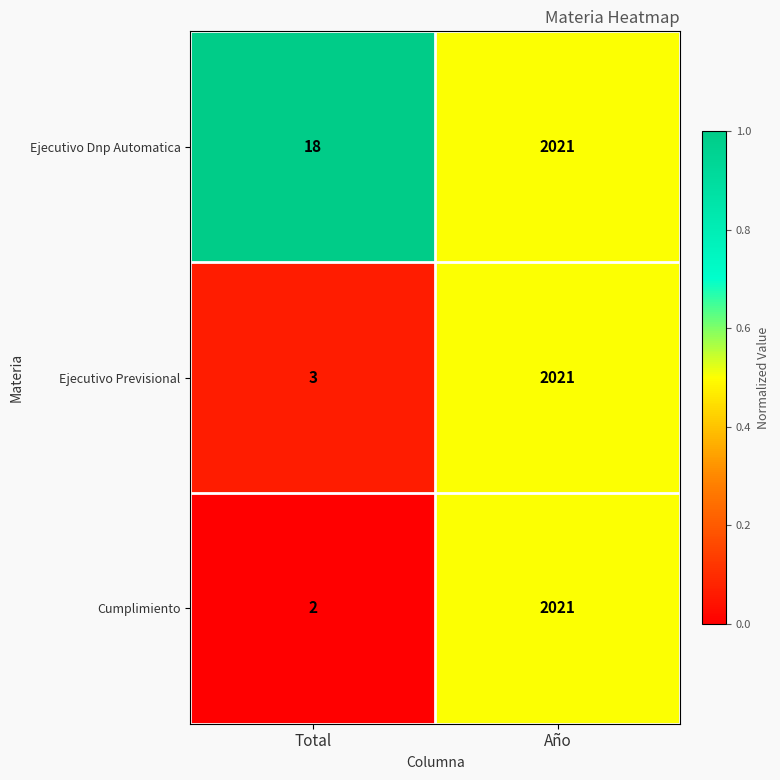

What is the difference between the Ejecutivo Previsional values at Año and Total?

2018